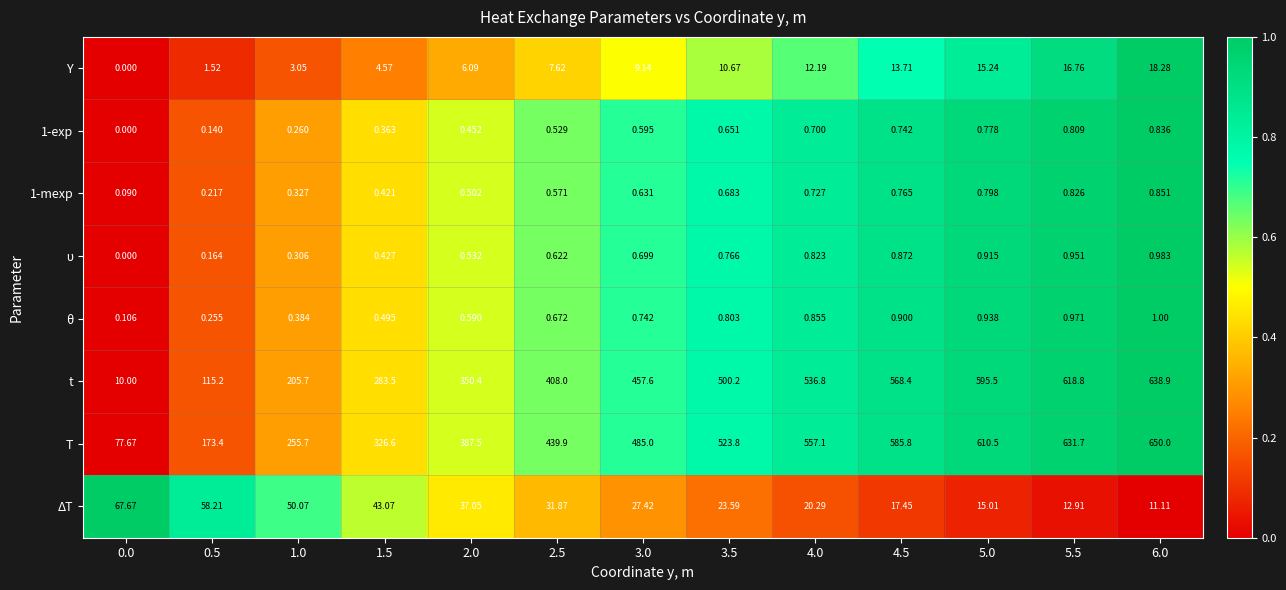

Which series changed the most between 0.0 and 3.0?

t